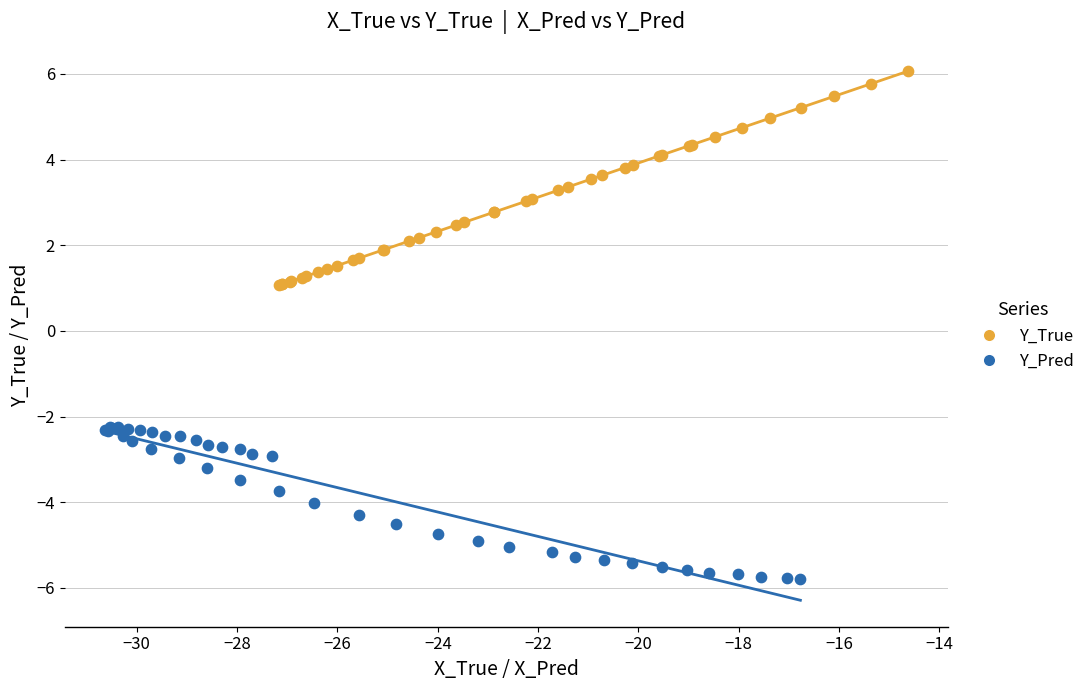

Which series has the largest Y range (max minus min)?

Y_True